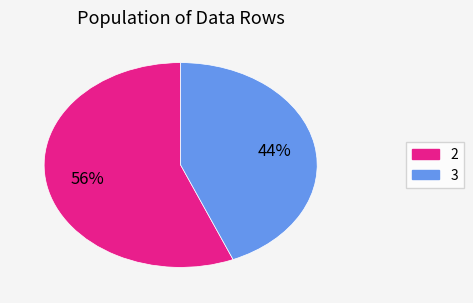

Count the number of slices in the pie.

2